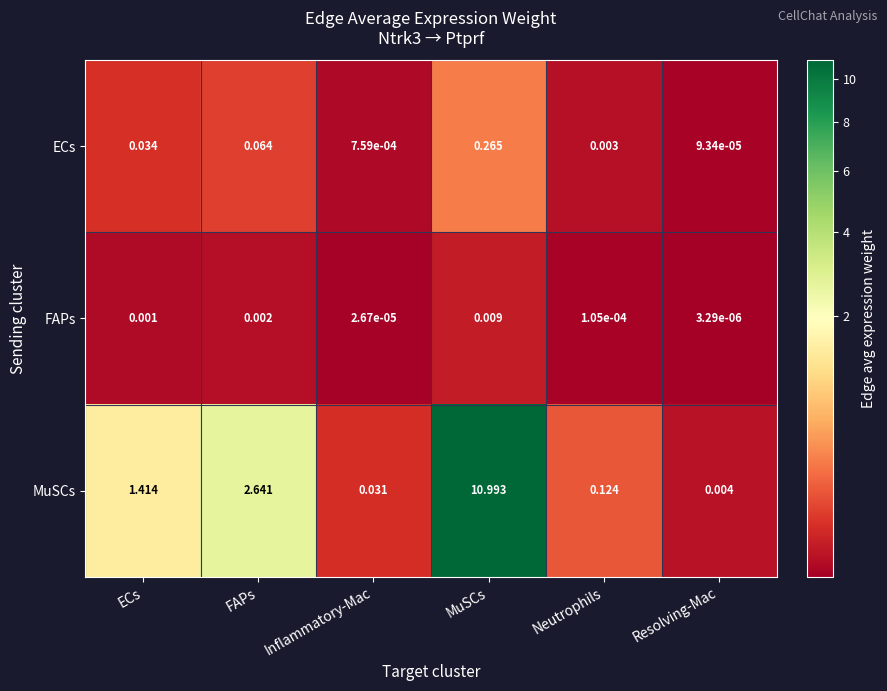

Which series has the widest spread of values?

MuSCs